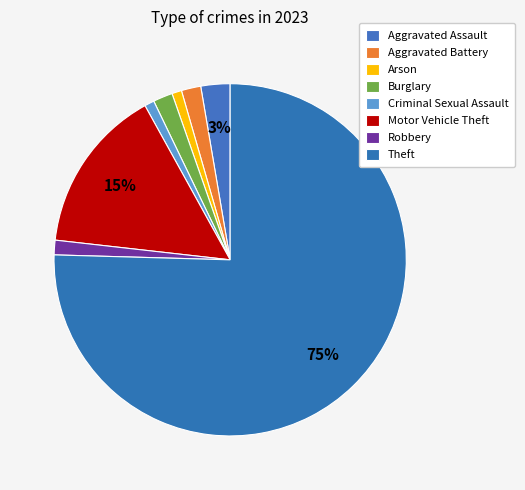

How many slices are in this pie chart?

8